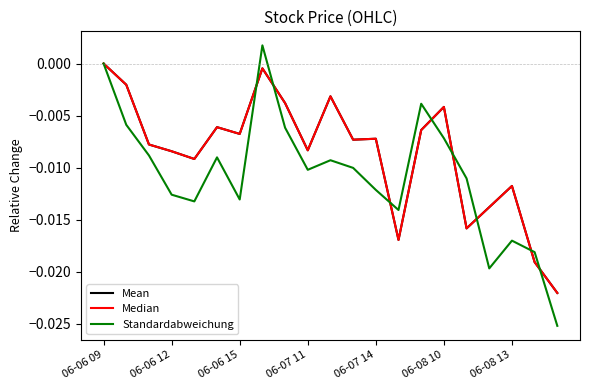

True or false: Median and Mean cross at least once.

False